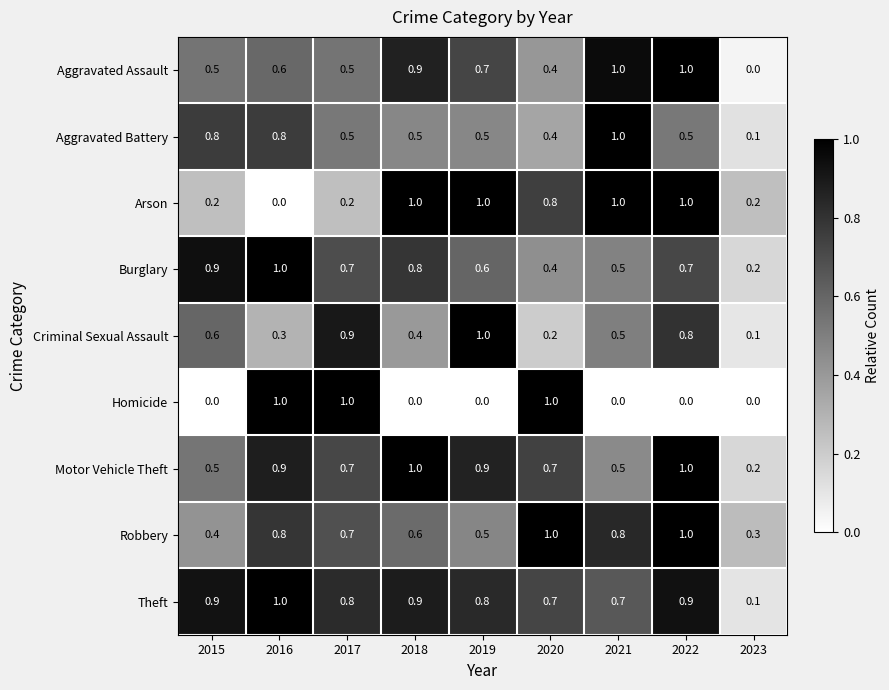

What is the total value across all series at 2021?

6.0